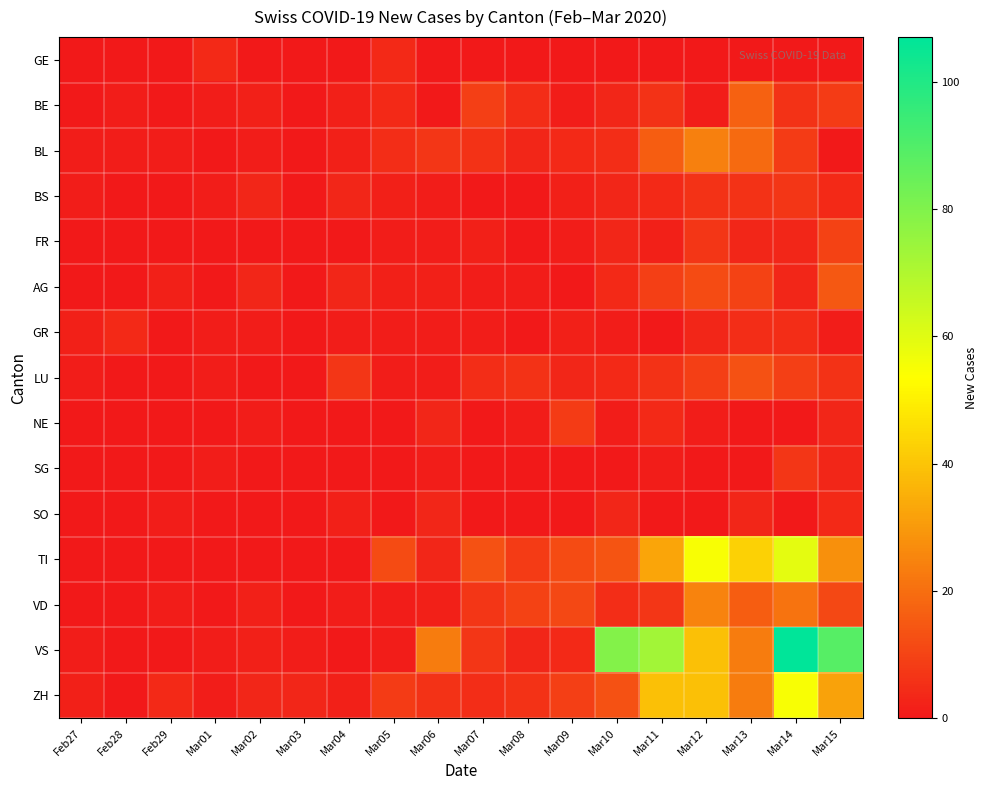

Between Mar10 and Mar09, which is larger?

Mar10